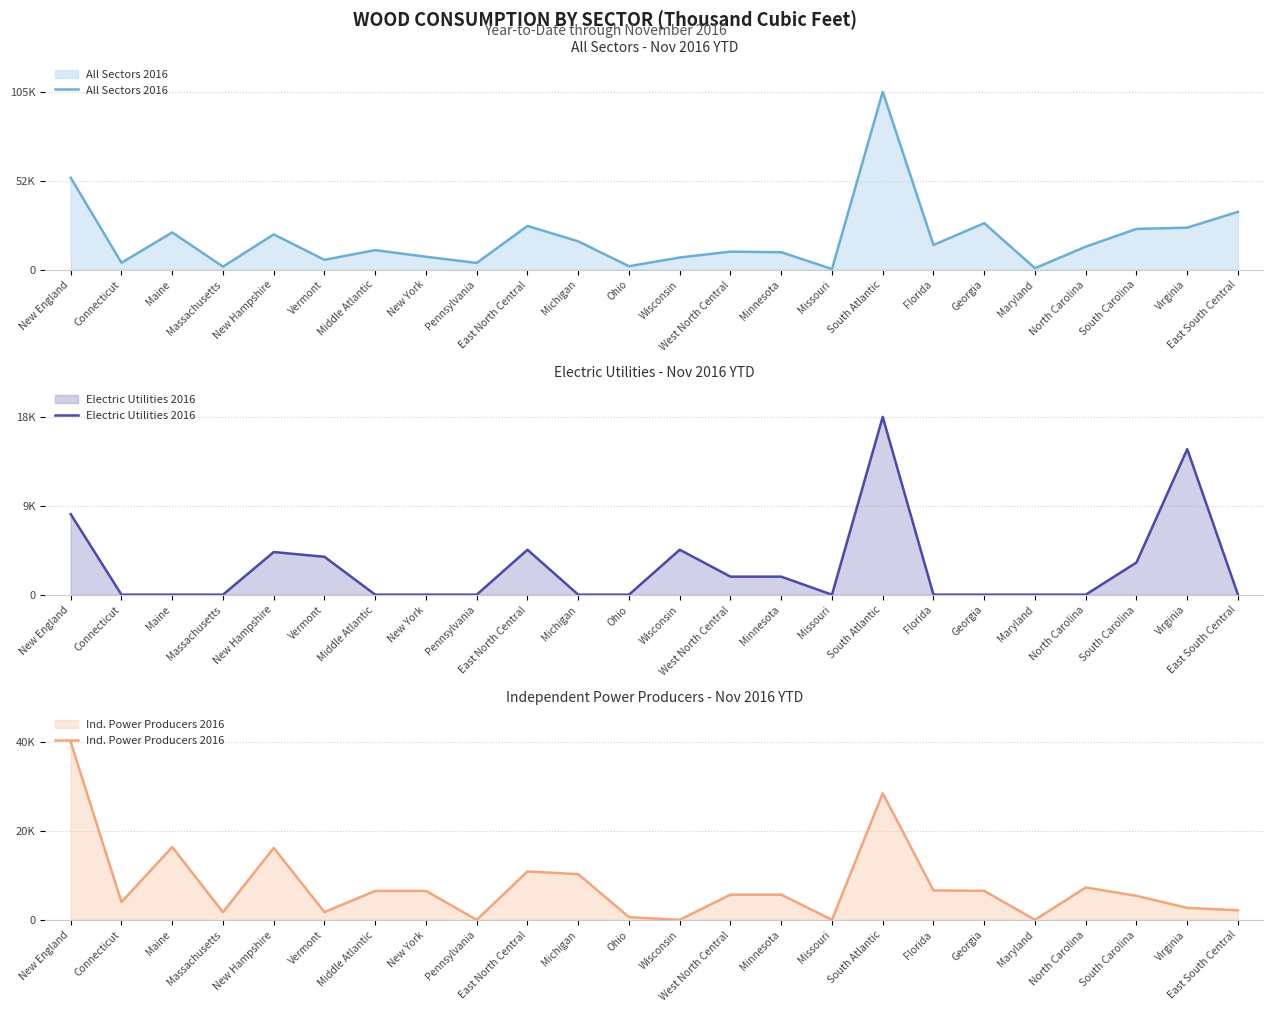

Which label corresponds to the largest value in the chart?

South Atlantic